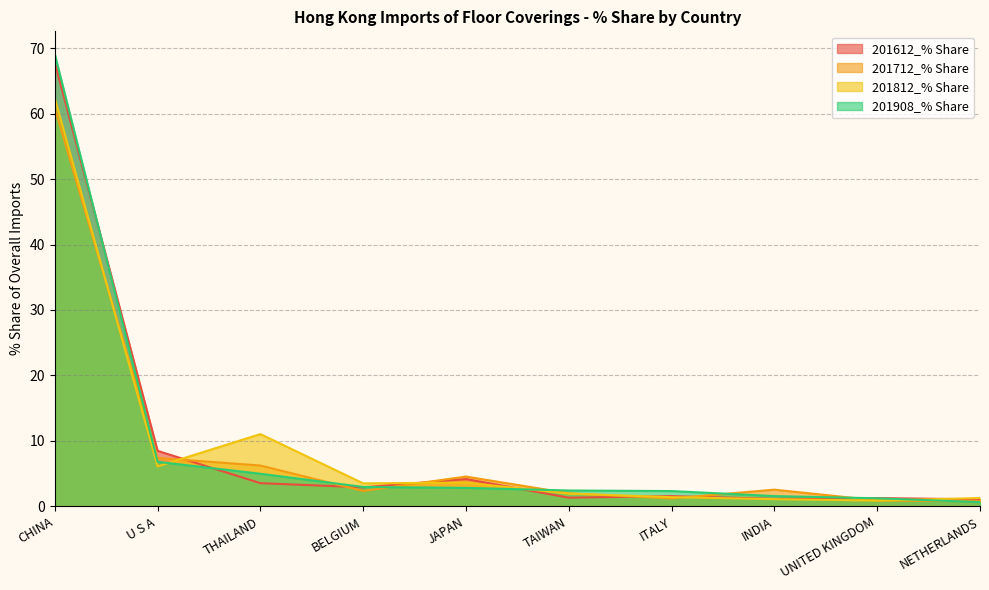

Which series changed the most between U S A and ITALY?

201612_% Share